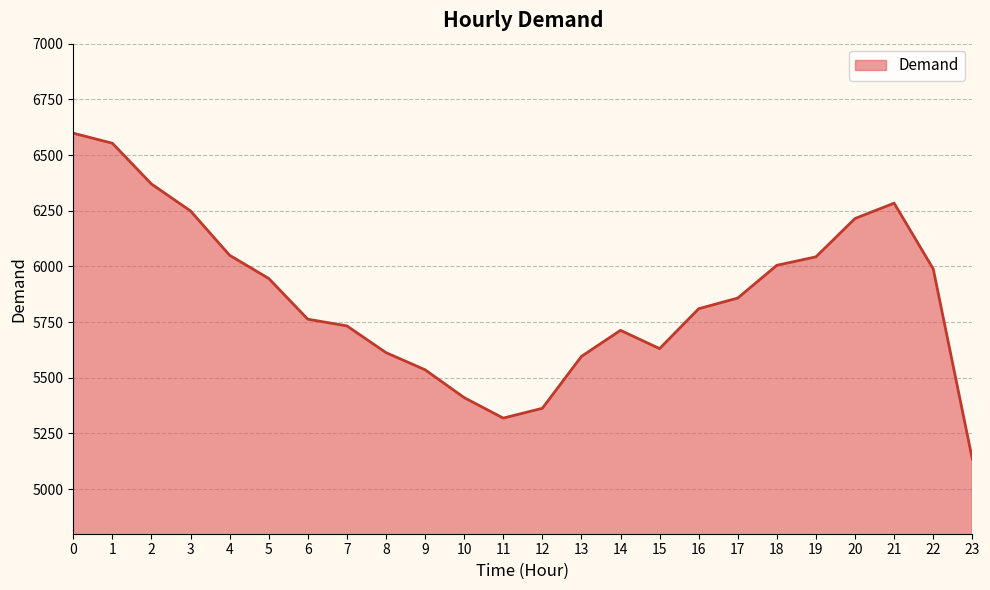

Between 21 and 10, which is larger?

21